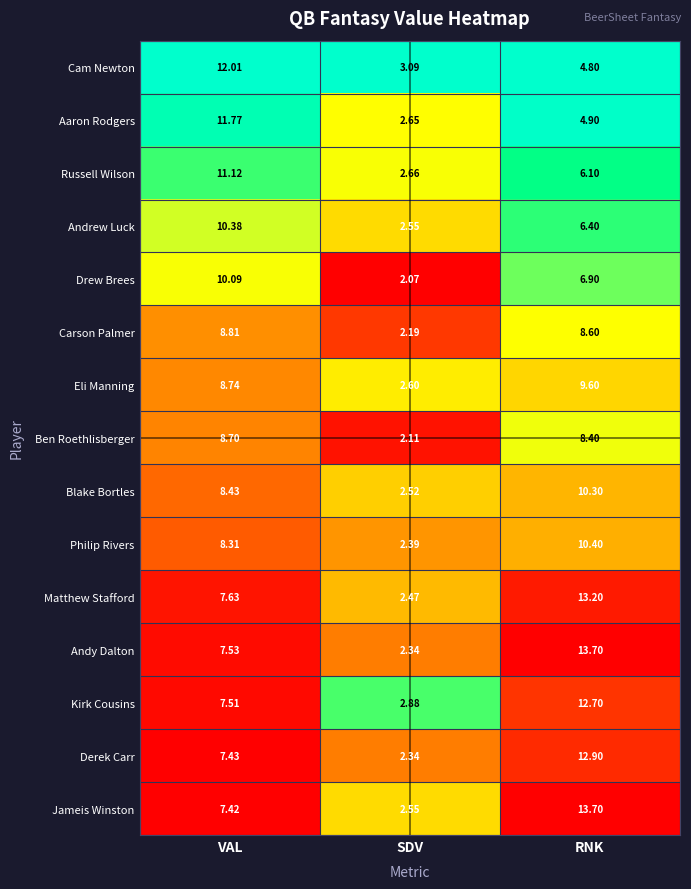

Rank the categories by Jameis Winston value from highest to lowest.

RNK, VAL, SDV